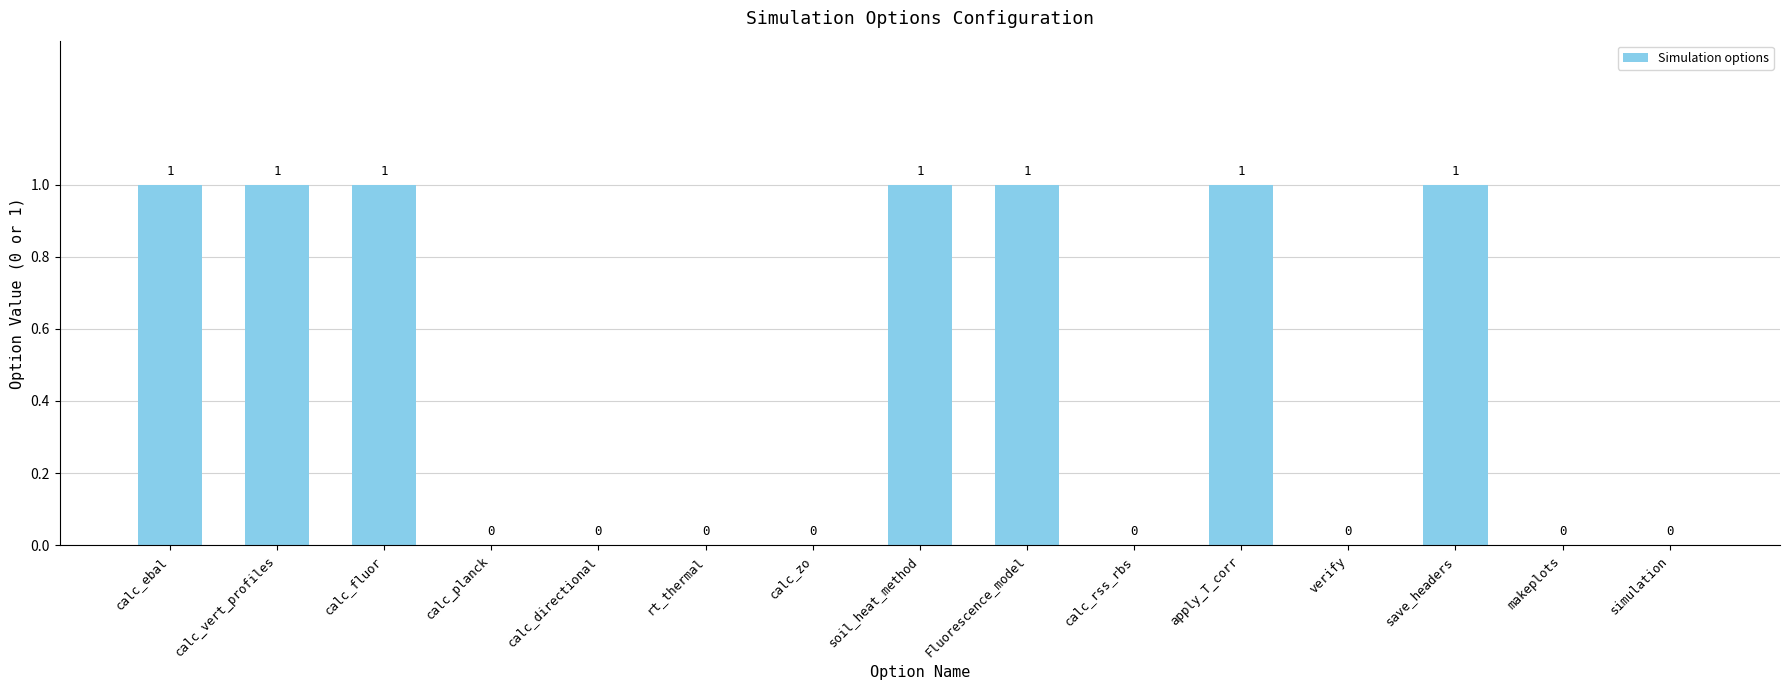

Which has a higher value, Fluorescence_model or calc_zo?

Fluorescence_model